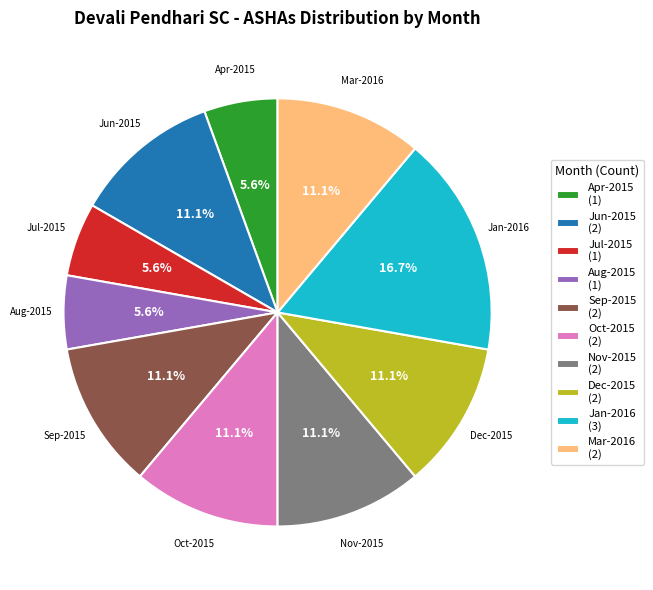

What is the ratio of the value at Jun-2015 (2) to the value at Jan-2016 (3)?

0.7